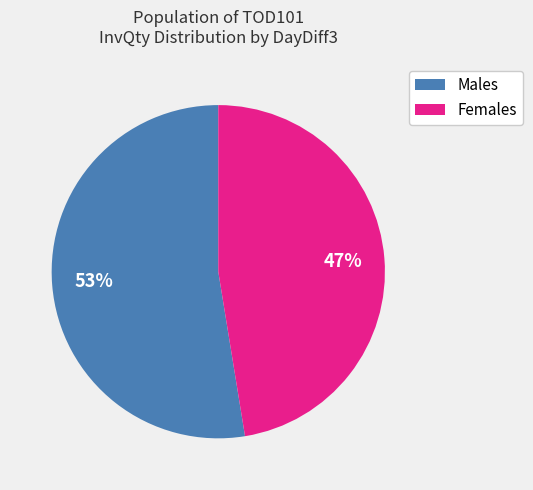

To the nearest percent, what is the average slice percentage?

50%